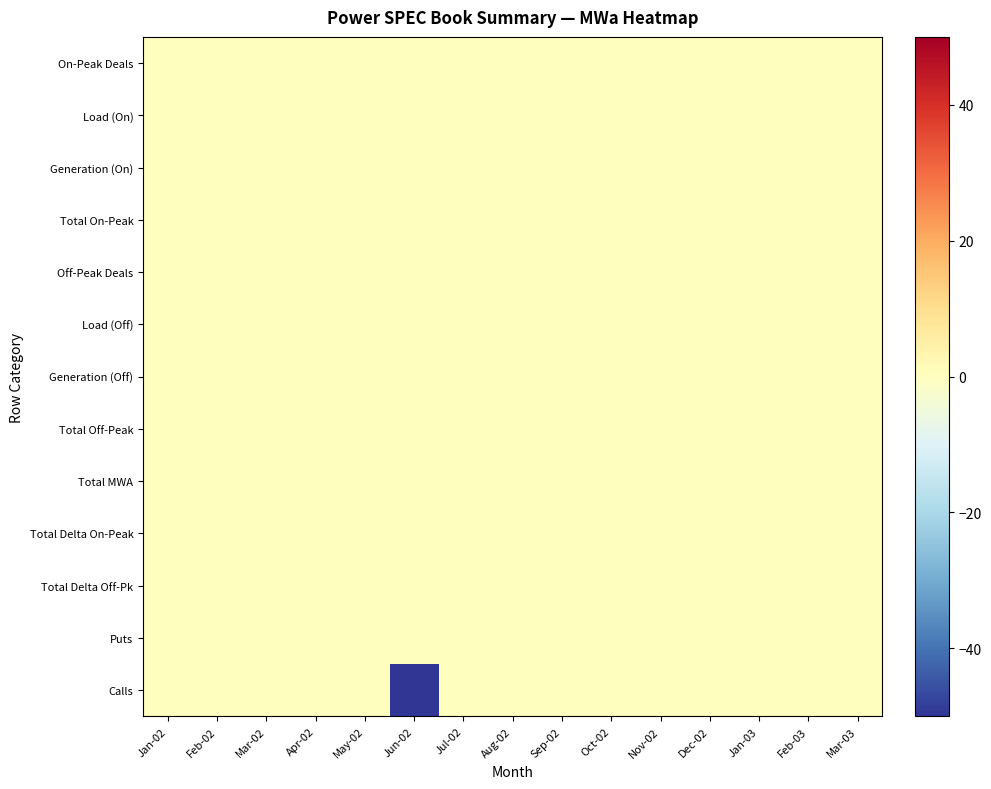

Between Feb-02 and Jan-03, which series saw the biggest shift?

On-Peak Deals